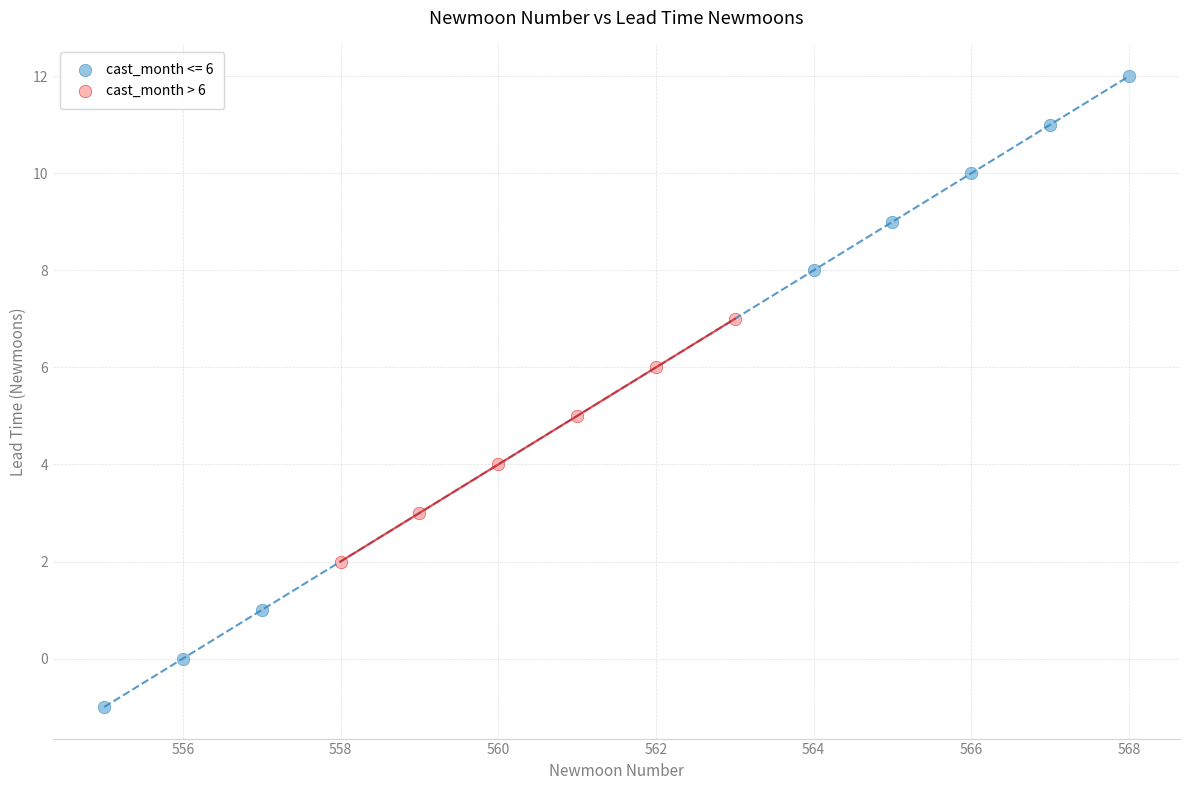

Which series has the largest Y range (max minus min)?

cast_month <= 6